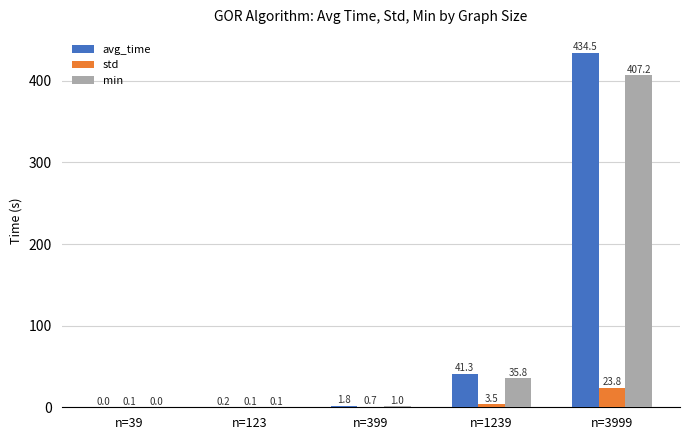

How many groups of bars are there?

5